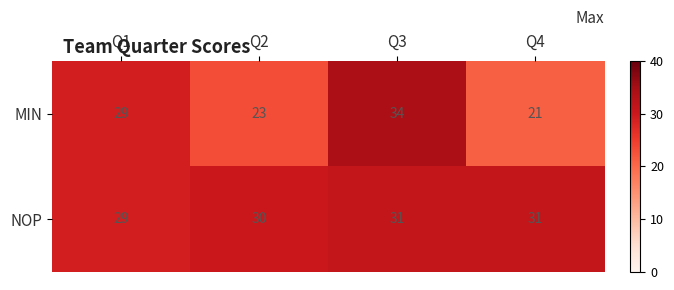

Reading right to left, what are all the values shown in this chart?

MIN: Q4=21	Q3=34	Q2=23	Q1=29
NOP: Q4=31	Q3=31	Q2=30	Q1=29